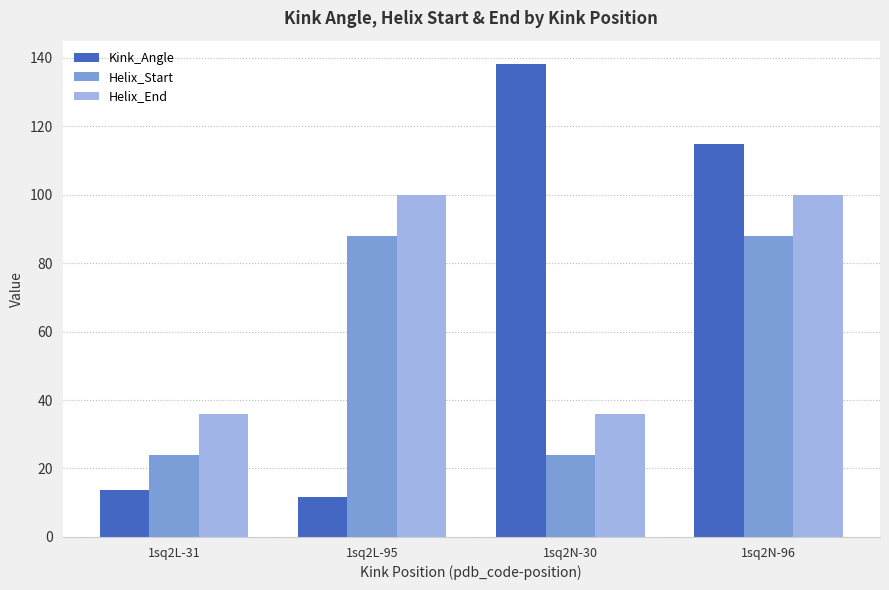

Are the bars grouped side by side (vs. stacked)?

Yes